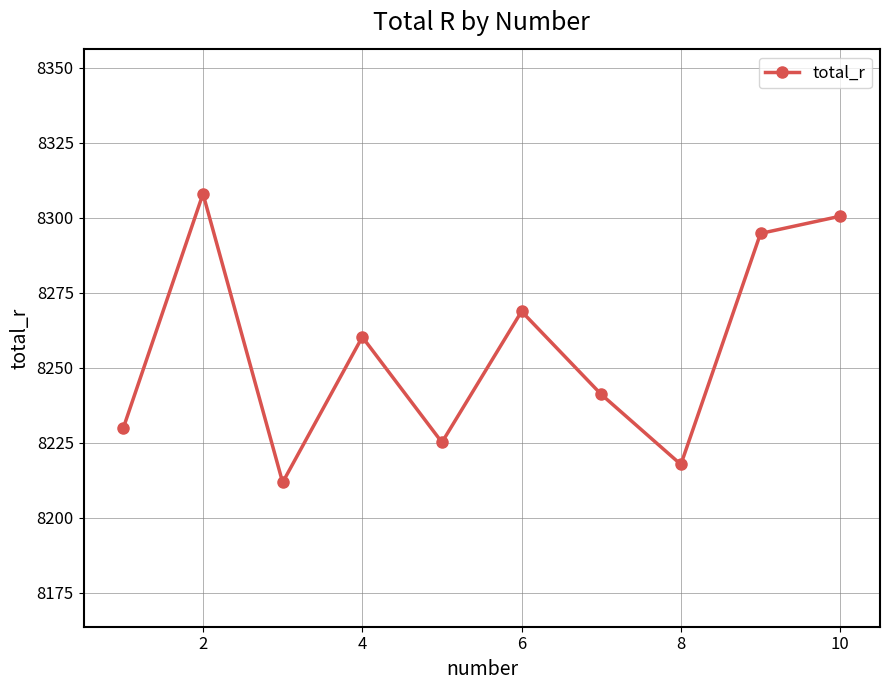

How many interior local peaks (higher than both neighbors) does the data have?

3